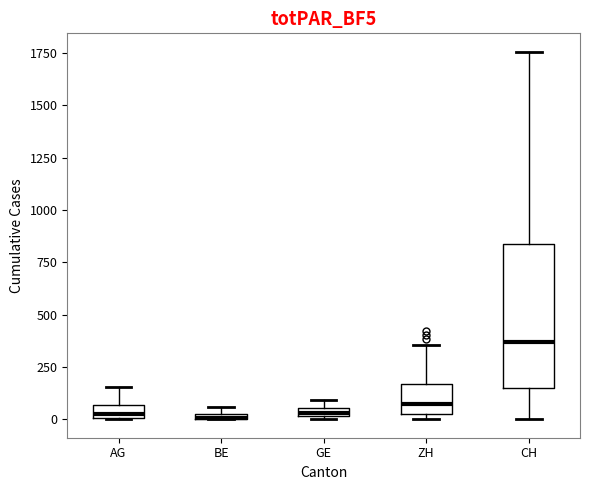

Which box is the tallest, from its lower edge to its upper edge?

CH